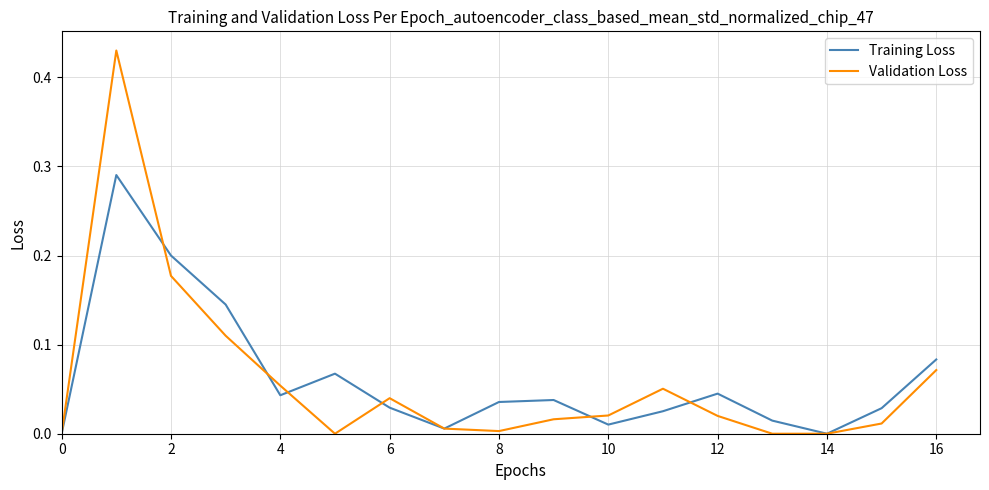

List the series in order of their peak value, highest first.

Validation Loss, Training Loss